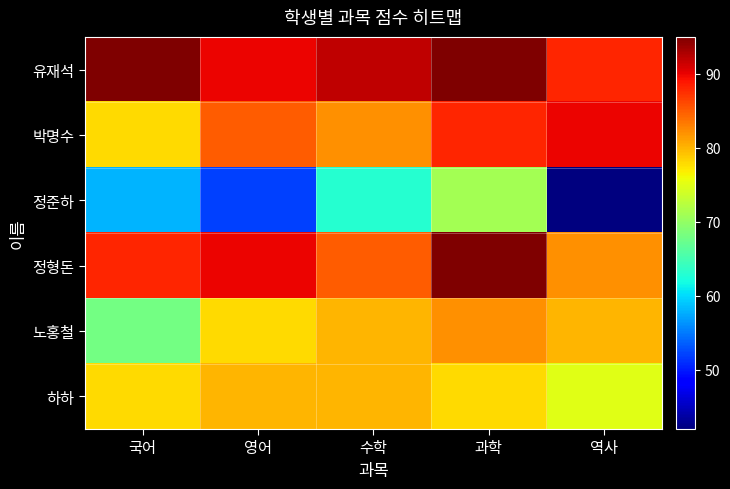

How many series are shown in this chart?

6